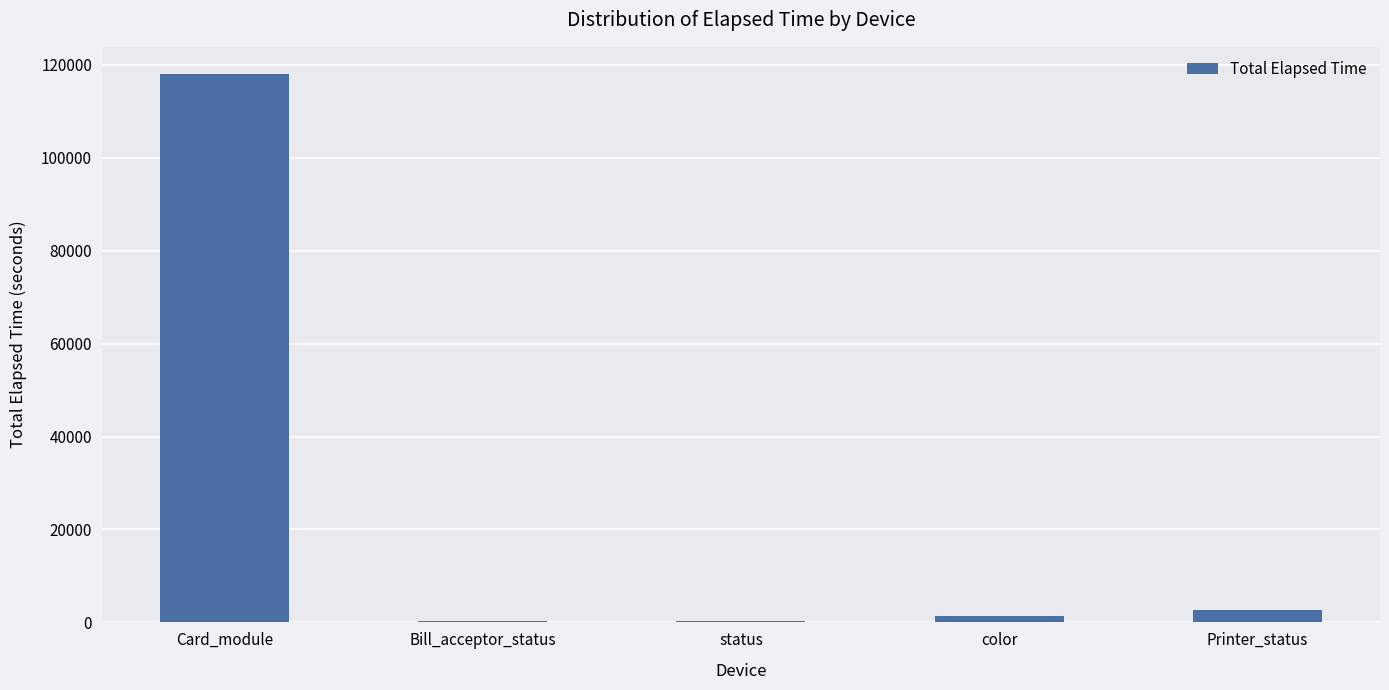

The value at Printer_status is 2594. True or false?

True